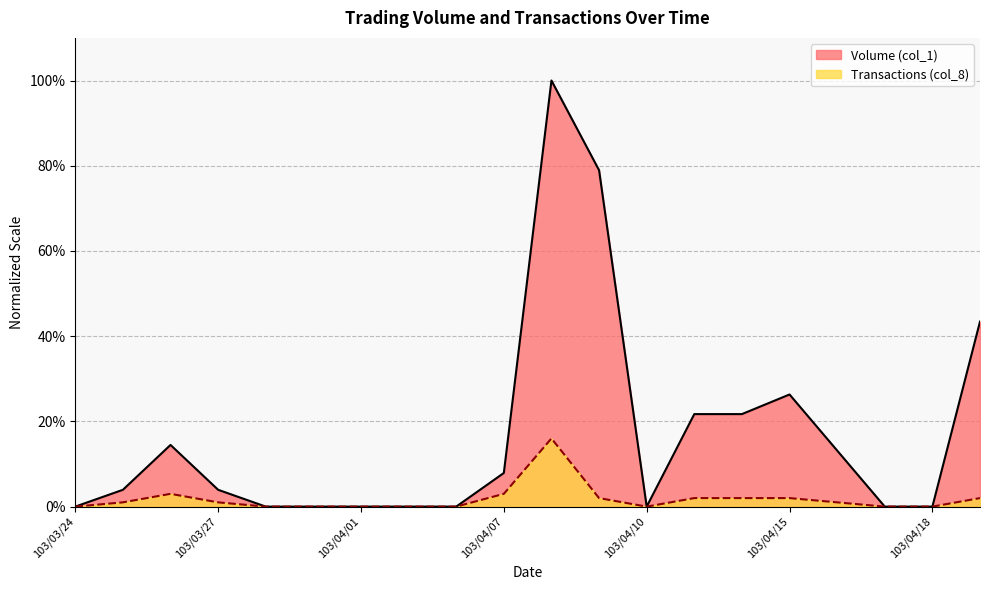

Reading right to left, extract all data points from this chart.

Volume (col_1): 43.4	0.0	0.0	13.2	26.3	21.7	21.7	0.0	78.9	100.0	7.9	0.0	0.0	0.0	0.0	0.0	3.9	14.5	3.9	0.0
Transactions (col_8): 2.0	0.0	0.0	1.0	2.0	2.0	2.0	0.0	2.0	16.0	3.0	0.0	0.0	0.0	0.0	0.0	1.0	3.0	1.0	0.0